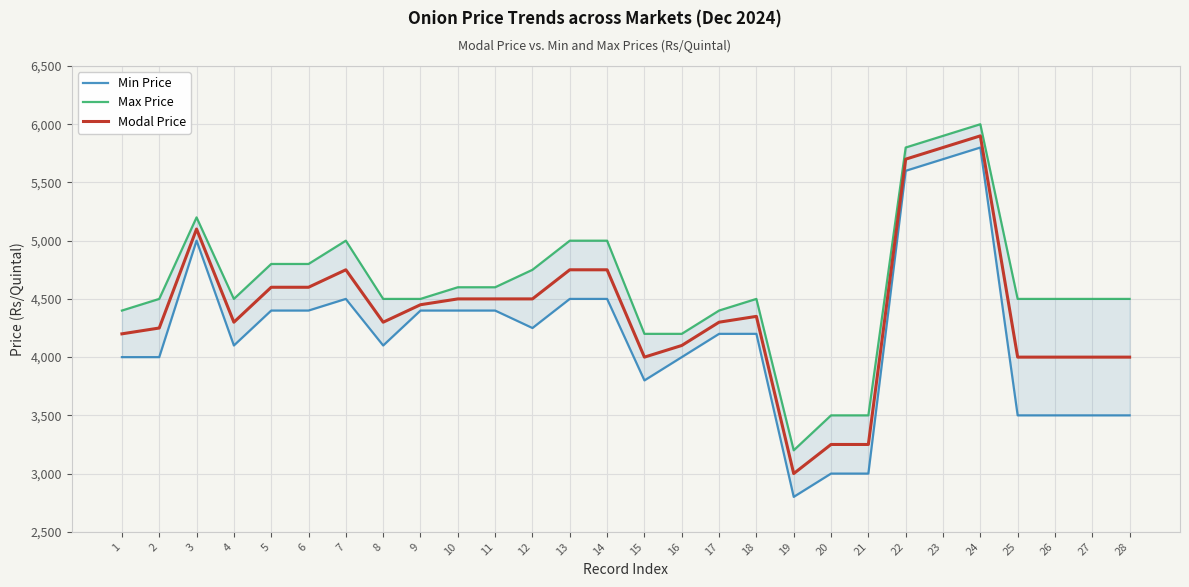

Is the value of Max Price at 21 greater than the value of Min Price at 1?

No